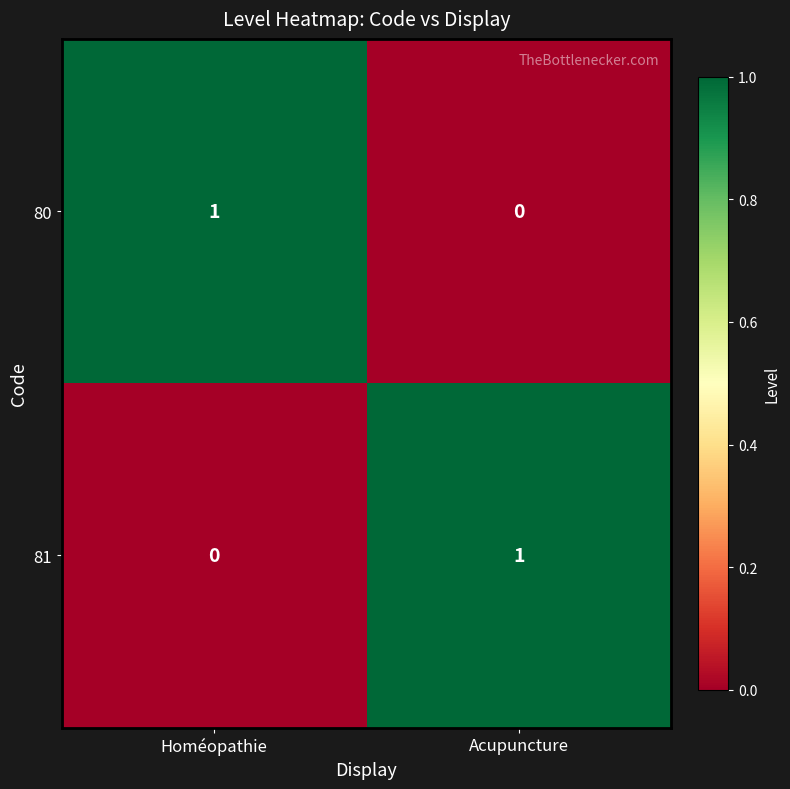

At which label does 80 reach its minimum?

Acupuncture